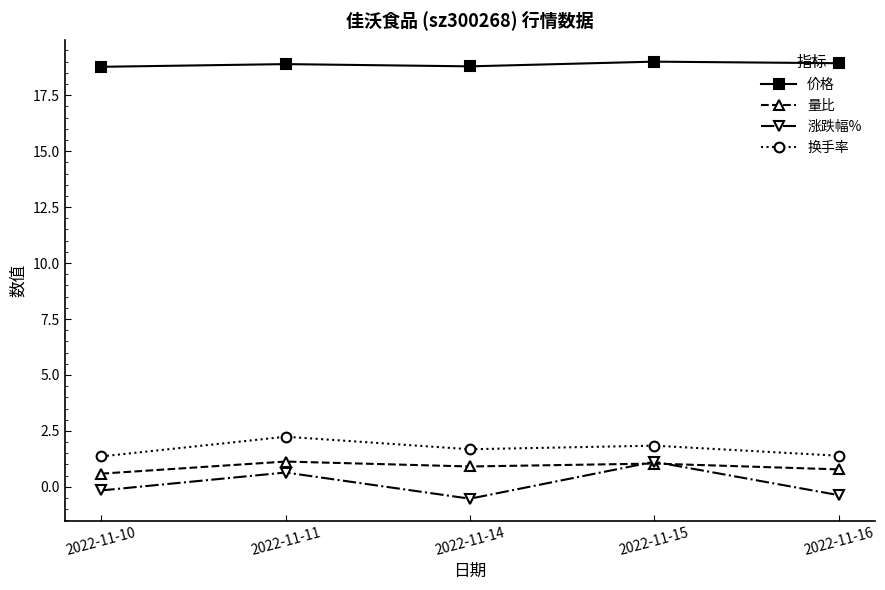

Which series changed the most between 2022-11-15 and 2022-11-16?

涨跌幅%